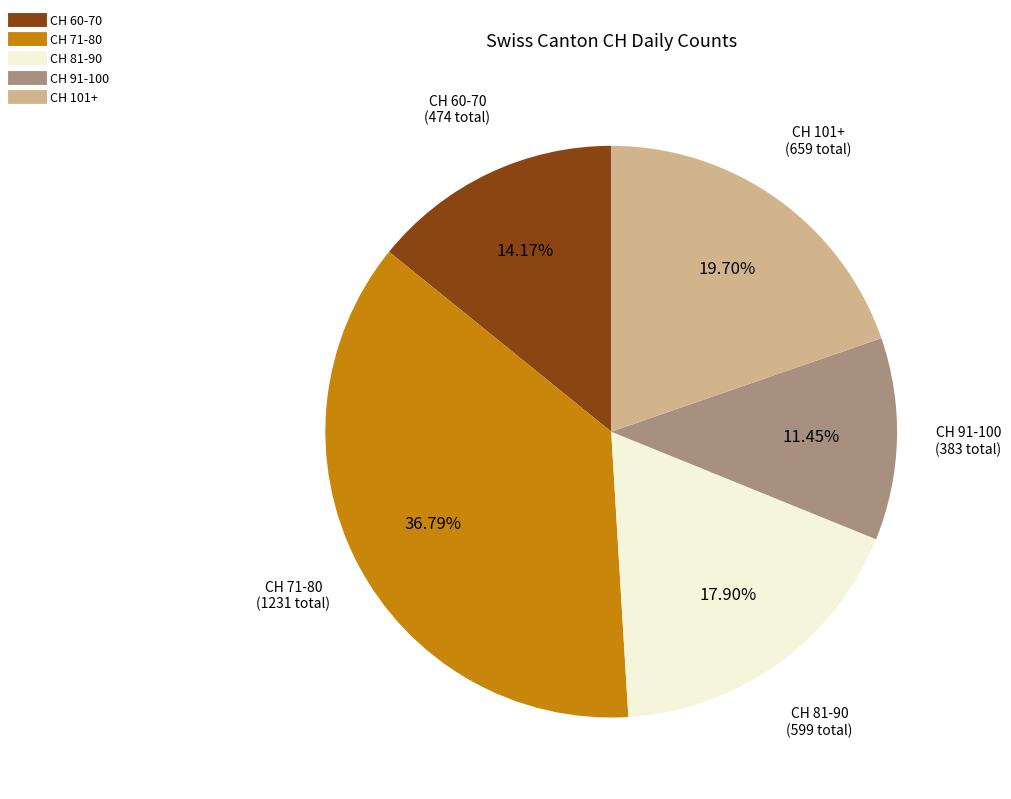

To the nearest percent, what is the difference between the largest and smallest slice percentages?

25%